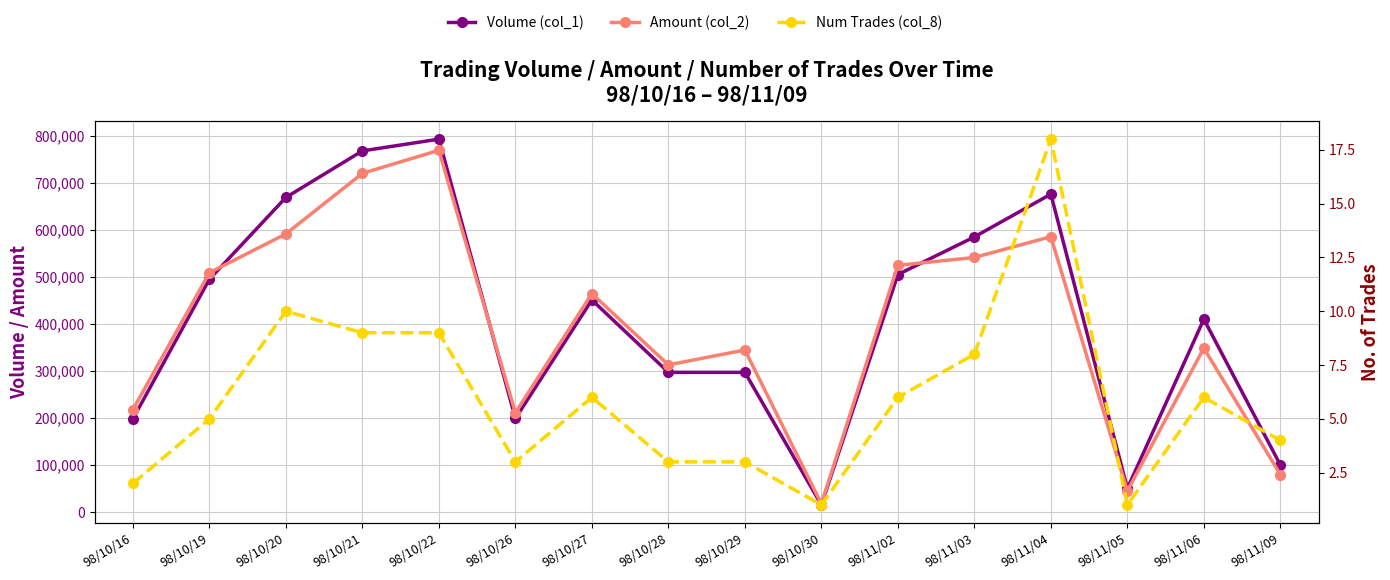

At which label does Num Trades (col_8) reach its peak?

98/11/04